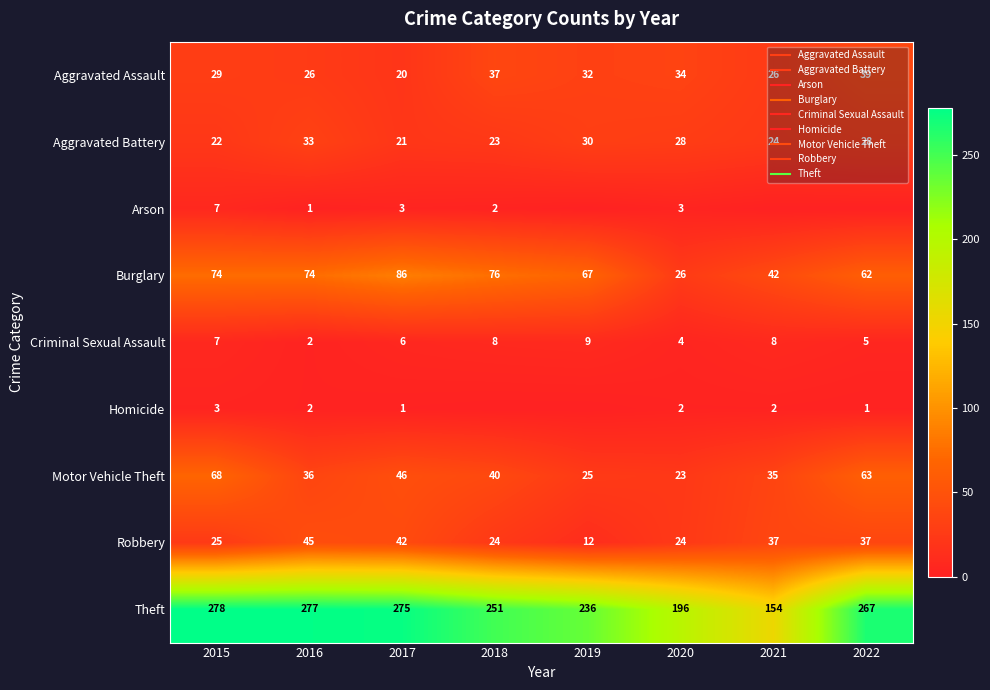

Which series changed the most between 2015 and 2019?

Motor Vehicle Theft